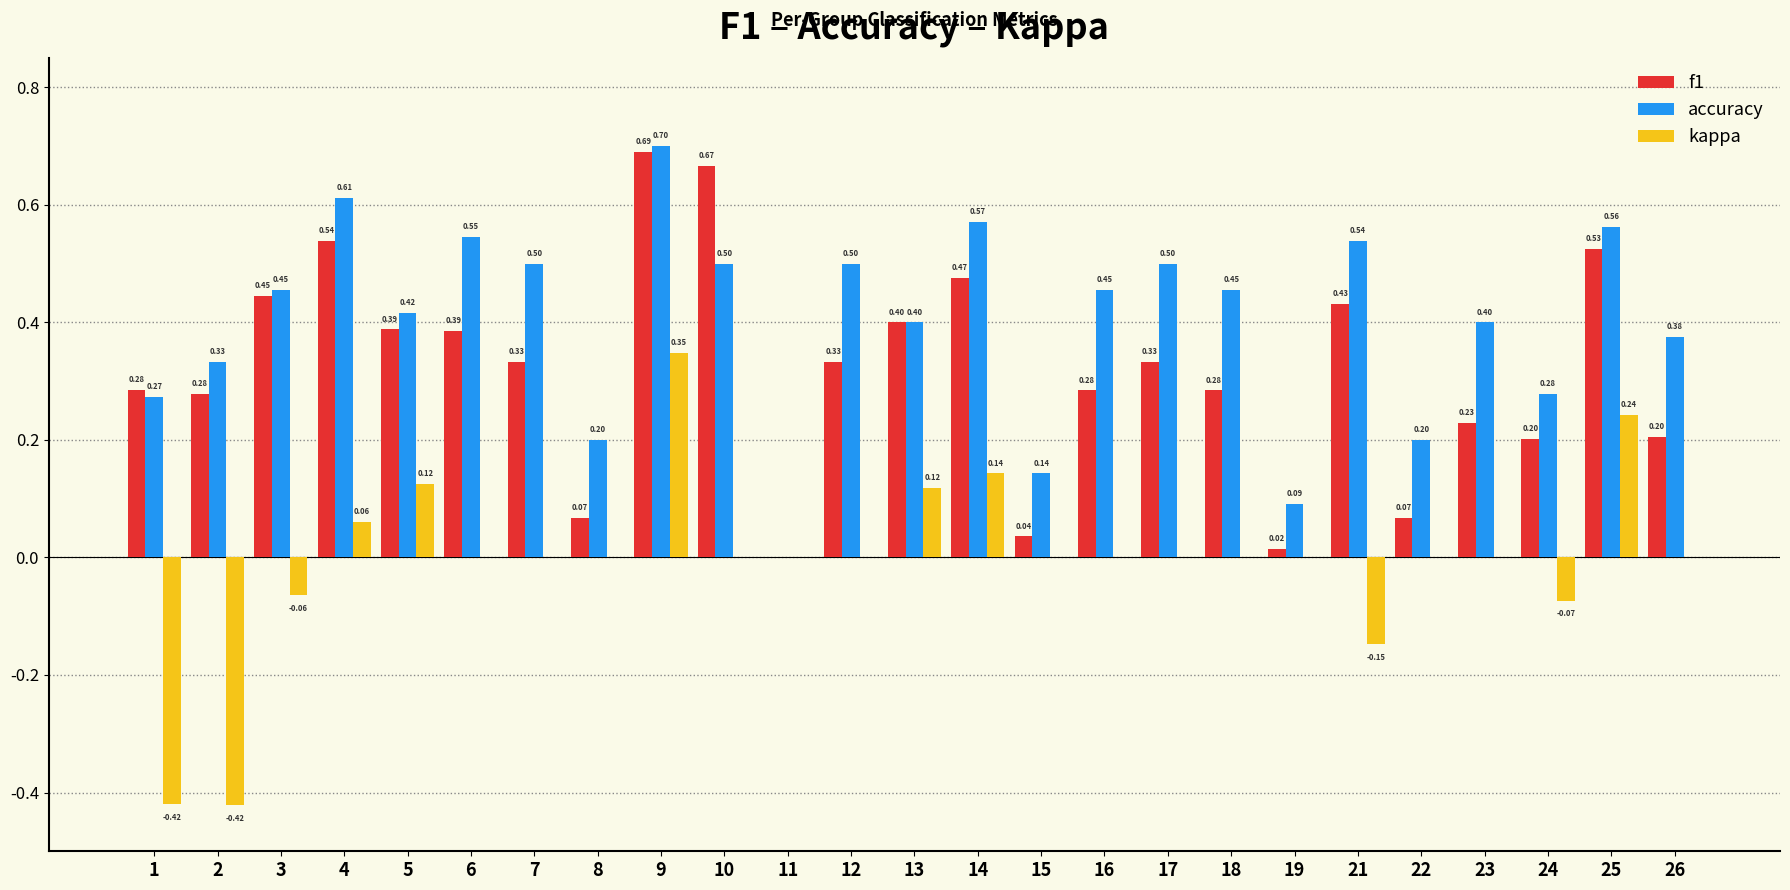

What is the sum of all f1 values?

7.9